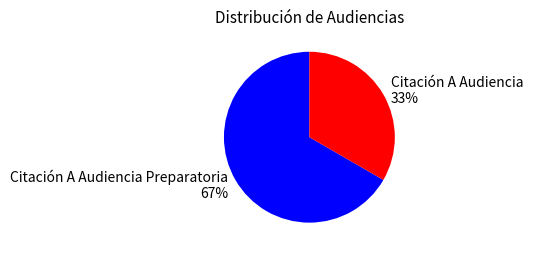

How many segments does this pie chart have?

2